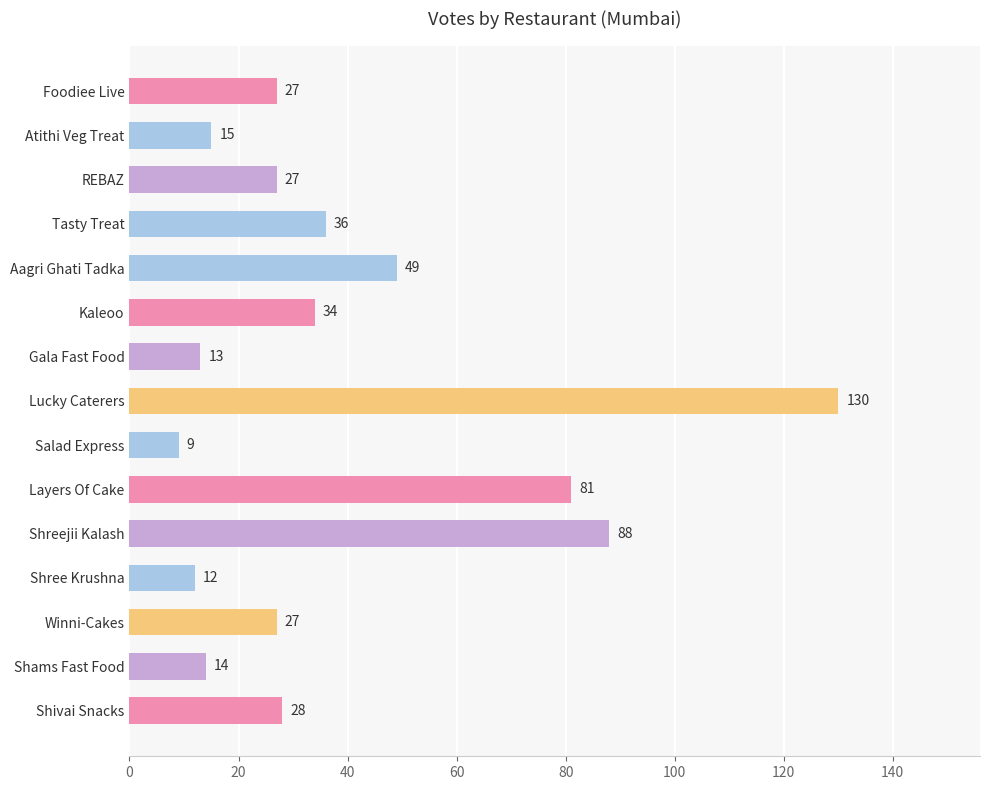

What is the difference between the maximum and minimum values?

121